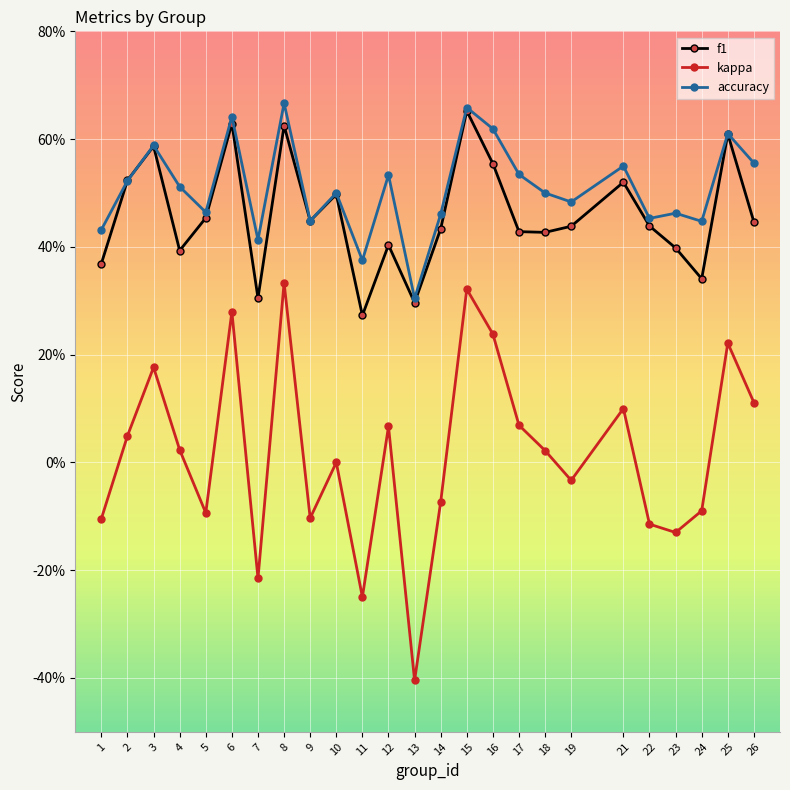

Does the chart have visible grid lines?

Yes